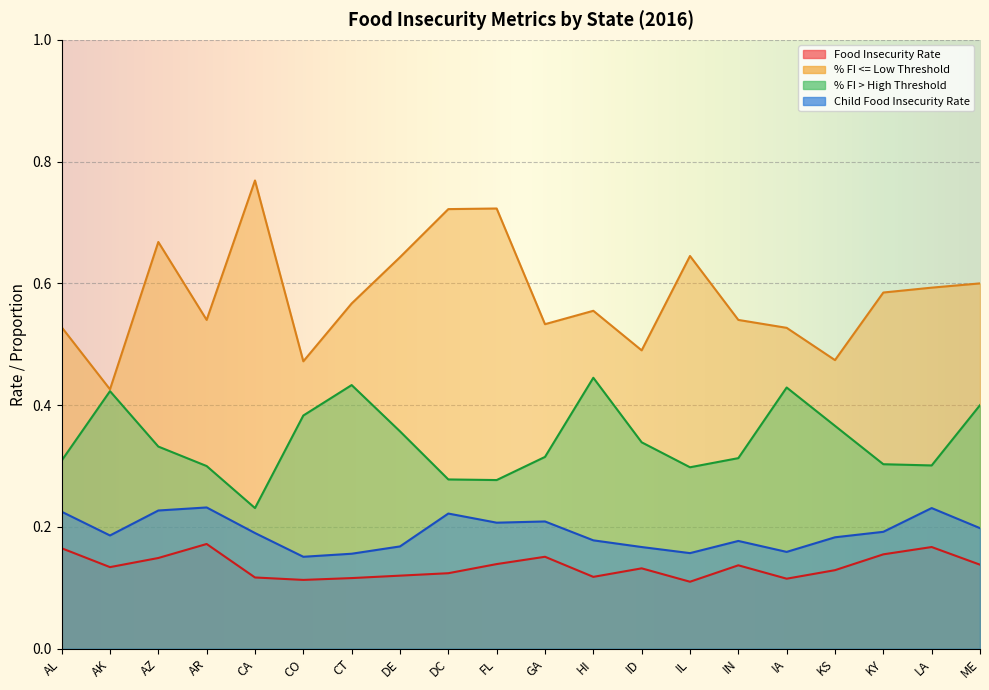

What is the average value of the Food Insecurity Rate series?

0.1